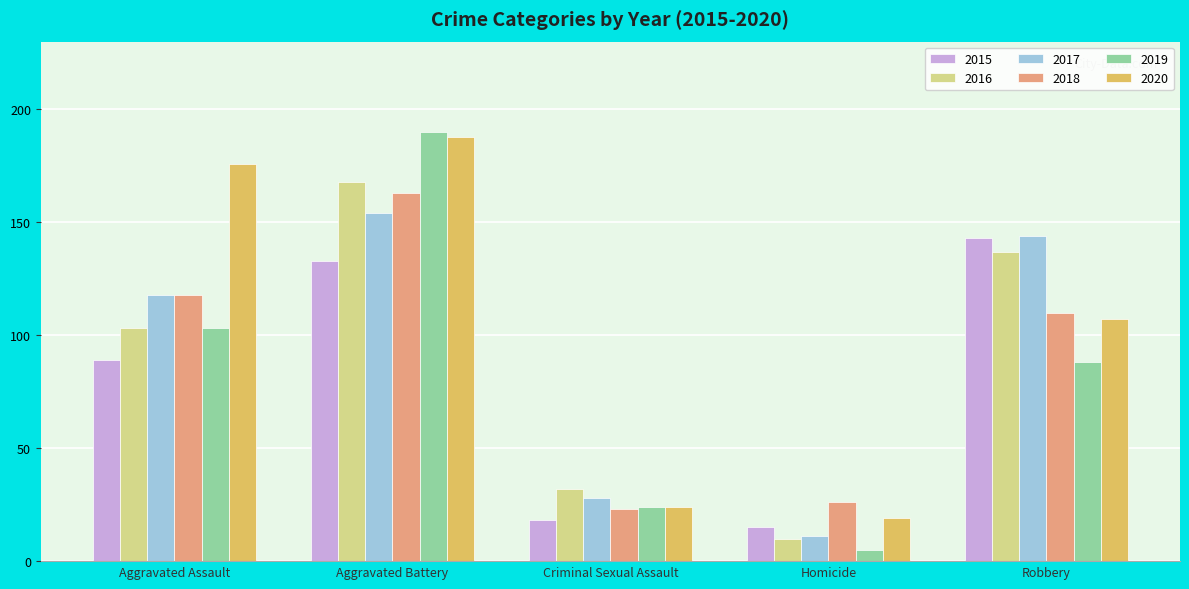

How many groups of bars are there?

5